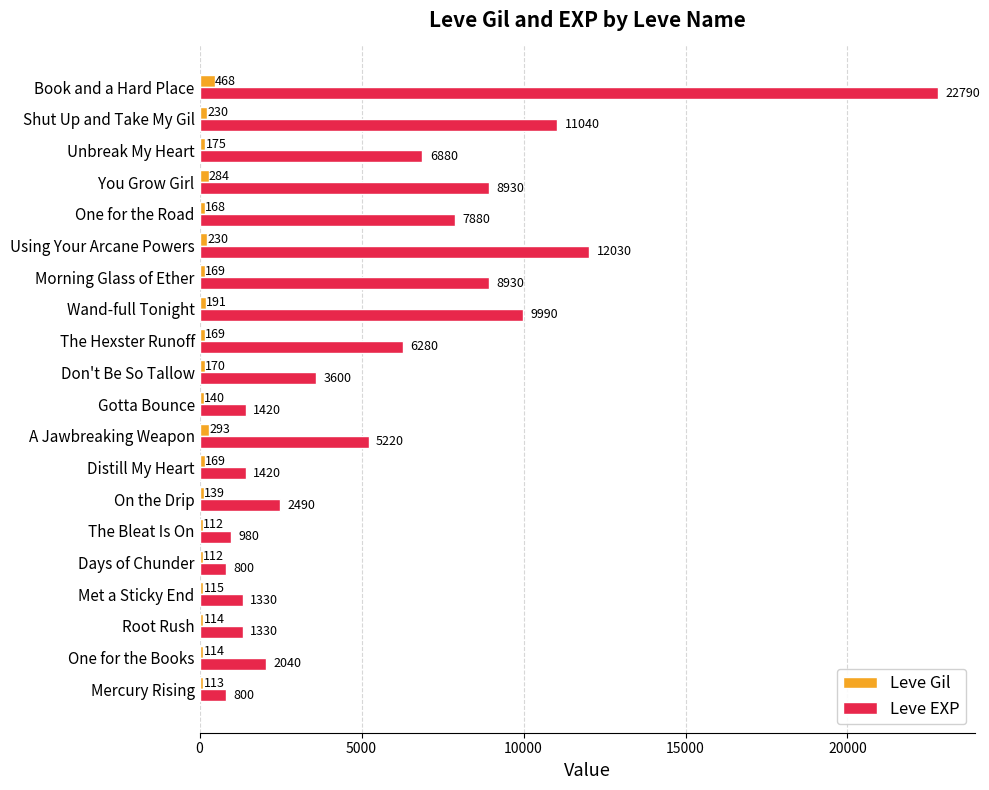

Which series has the largest total across all categories?

Leve EXP